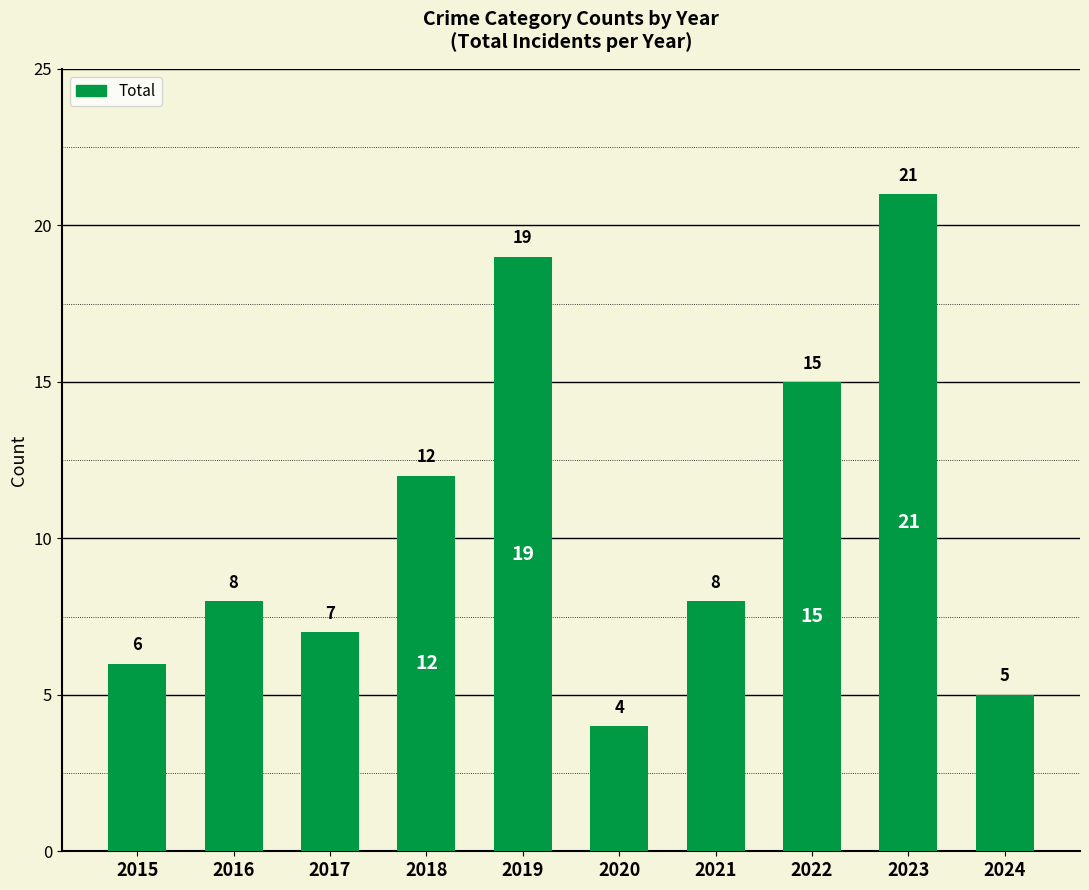

What is the ratio of the value at 2023 to the value at 2021?

2.6